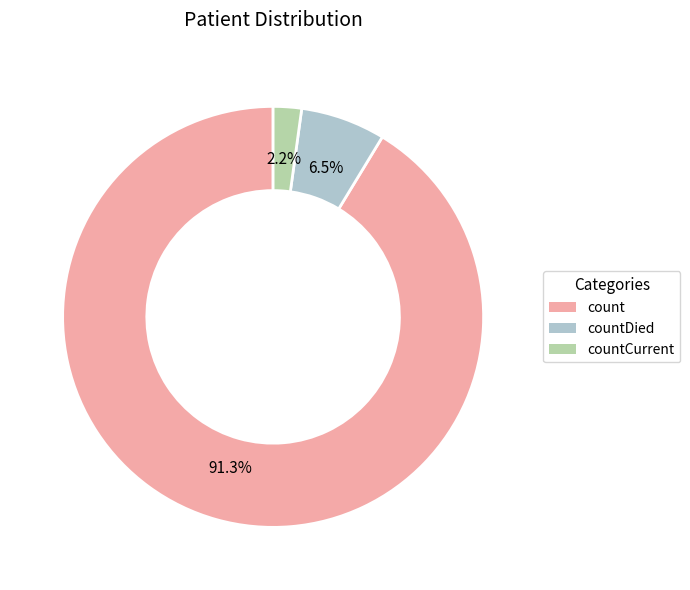

Is there a majority slice in this chart?

Yes